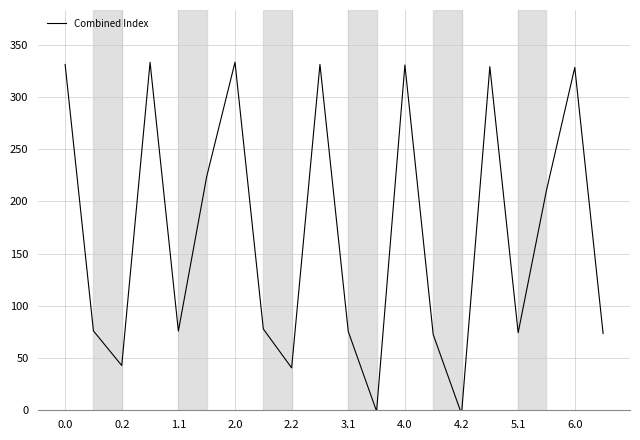

Does the chart display data point markers on the line(s)?

No